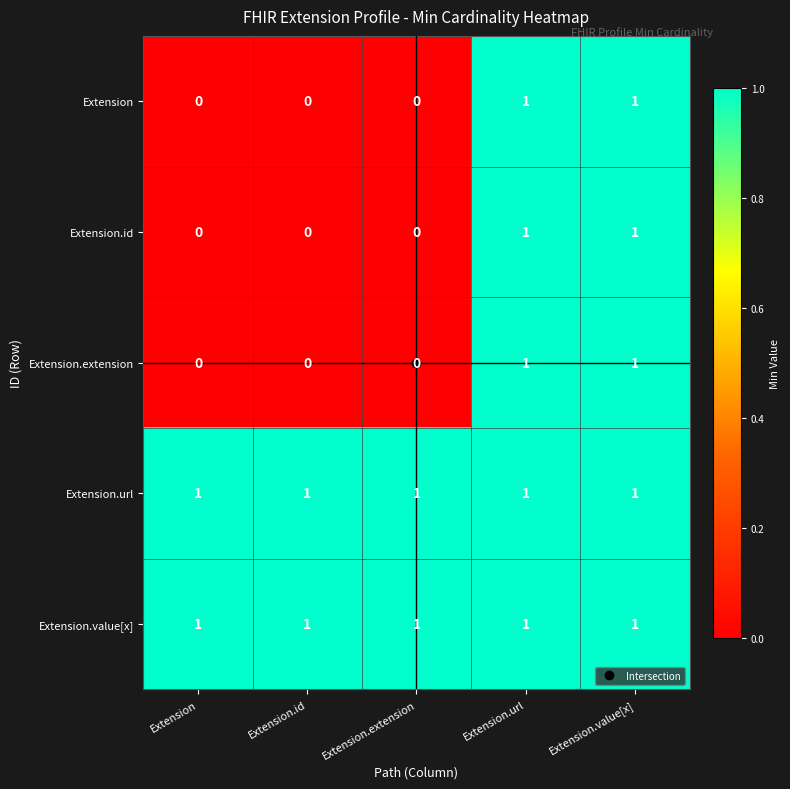

The Extension series shows 1 at Extension.value[x]. True or false?

True